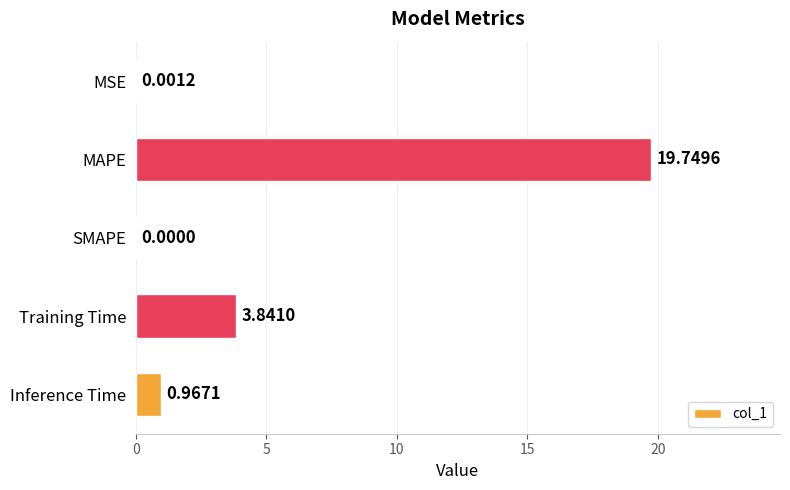

How many positive values are there?

4